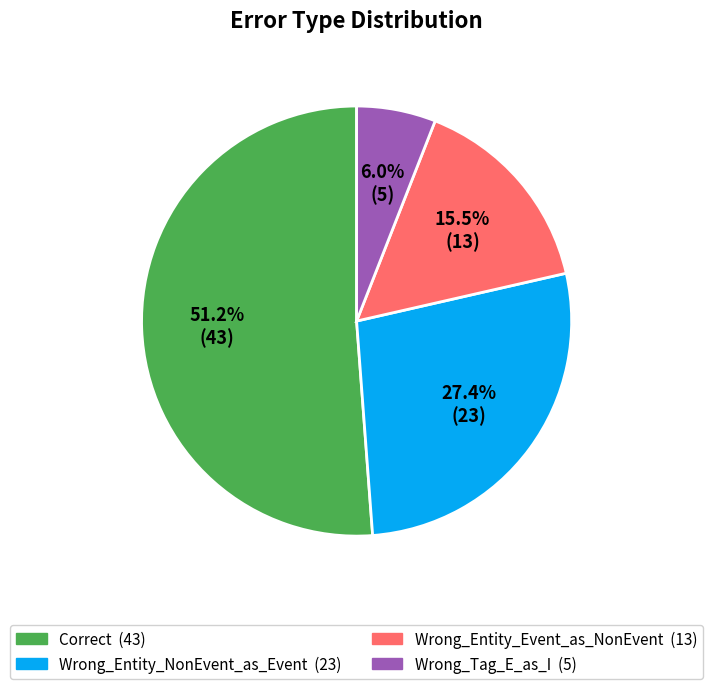

What is the largest slice in the pie chart?

Correct